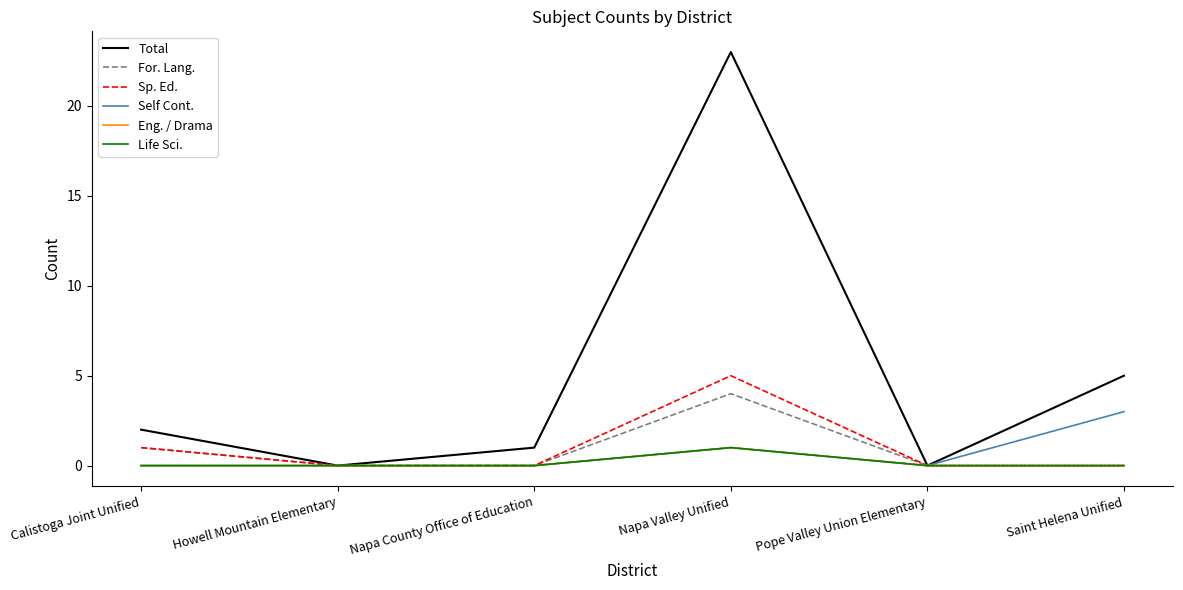

The value of Self Cont. at Napa County Office of Education is 0. True or false?

True